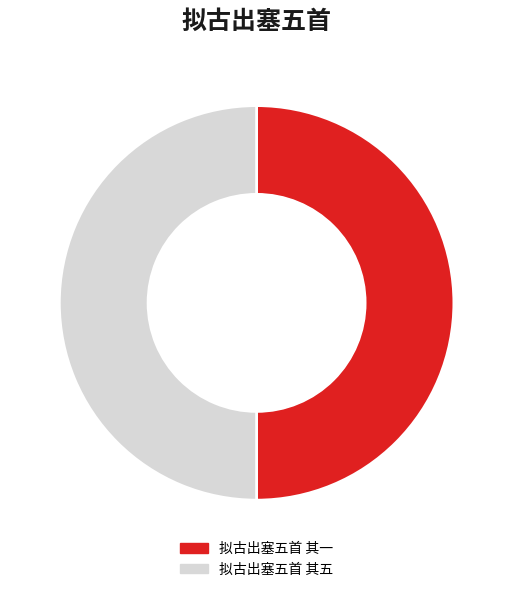

Approximately how many times larger is the value at 拟古出塞五首 其五 compared to 拟古出塞五首 其一?

1.0